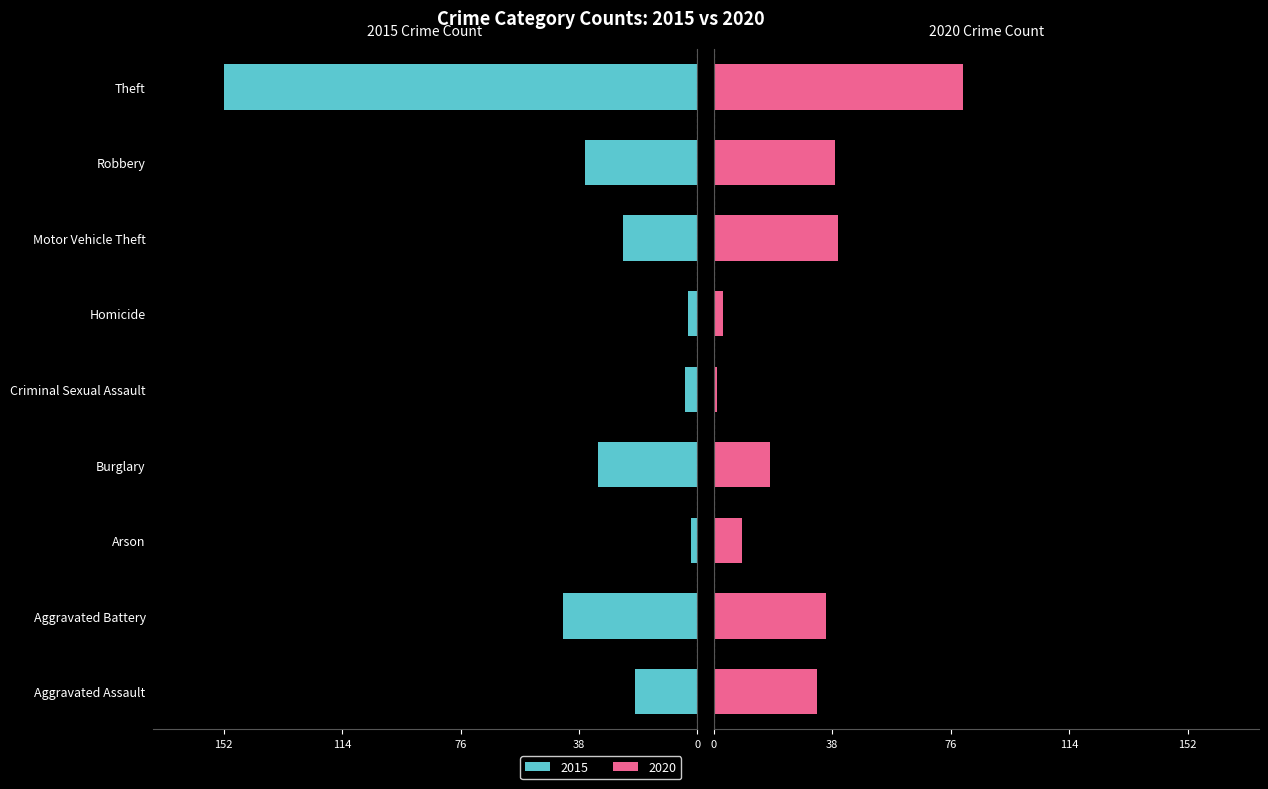

How many data points in 2015 are less than -24?

4